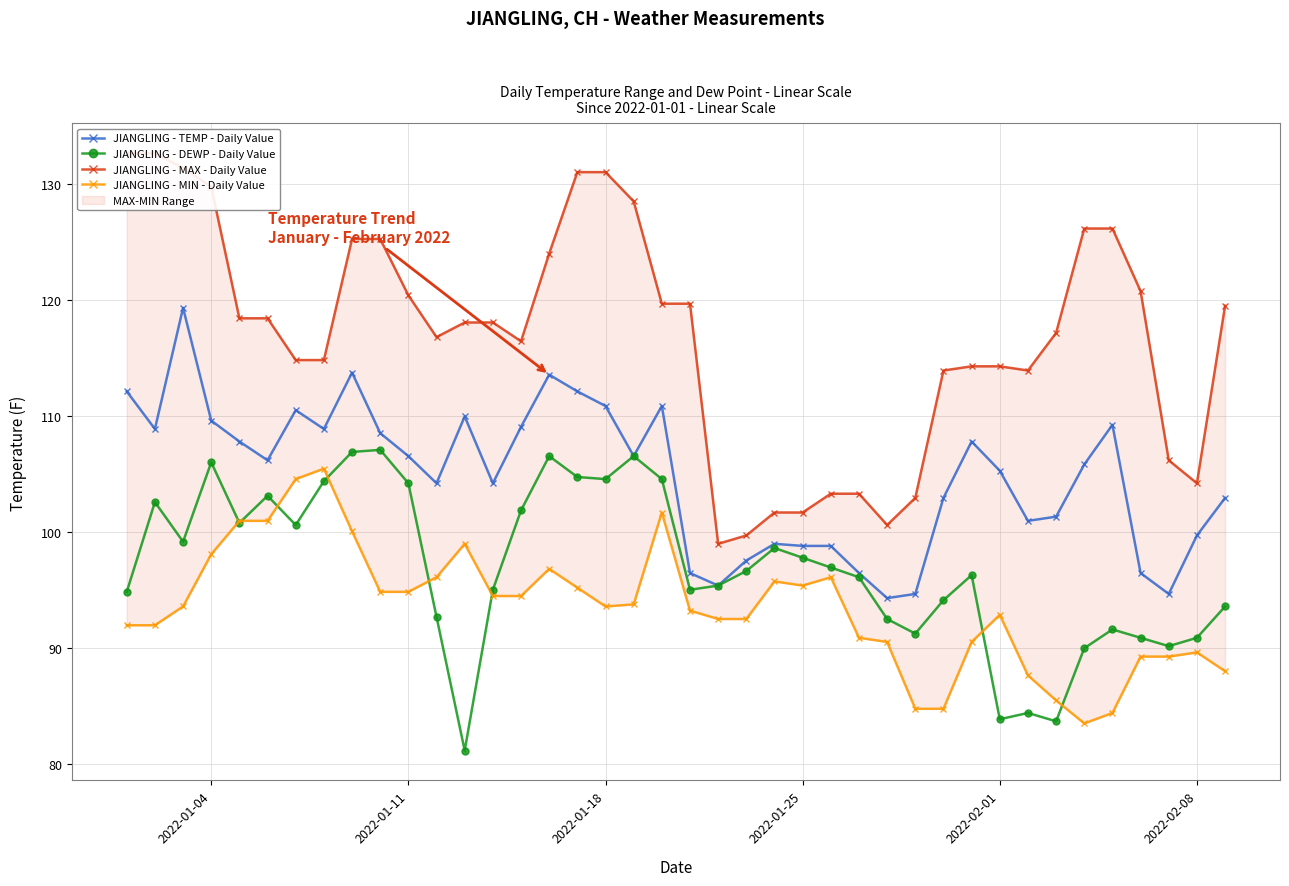

True or false: JIANGLING - DEWP - Daily Value has more than 2 interior local peaks.

True